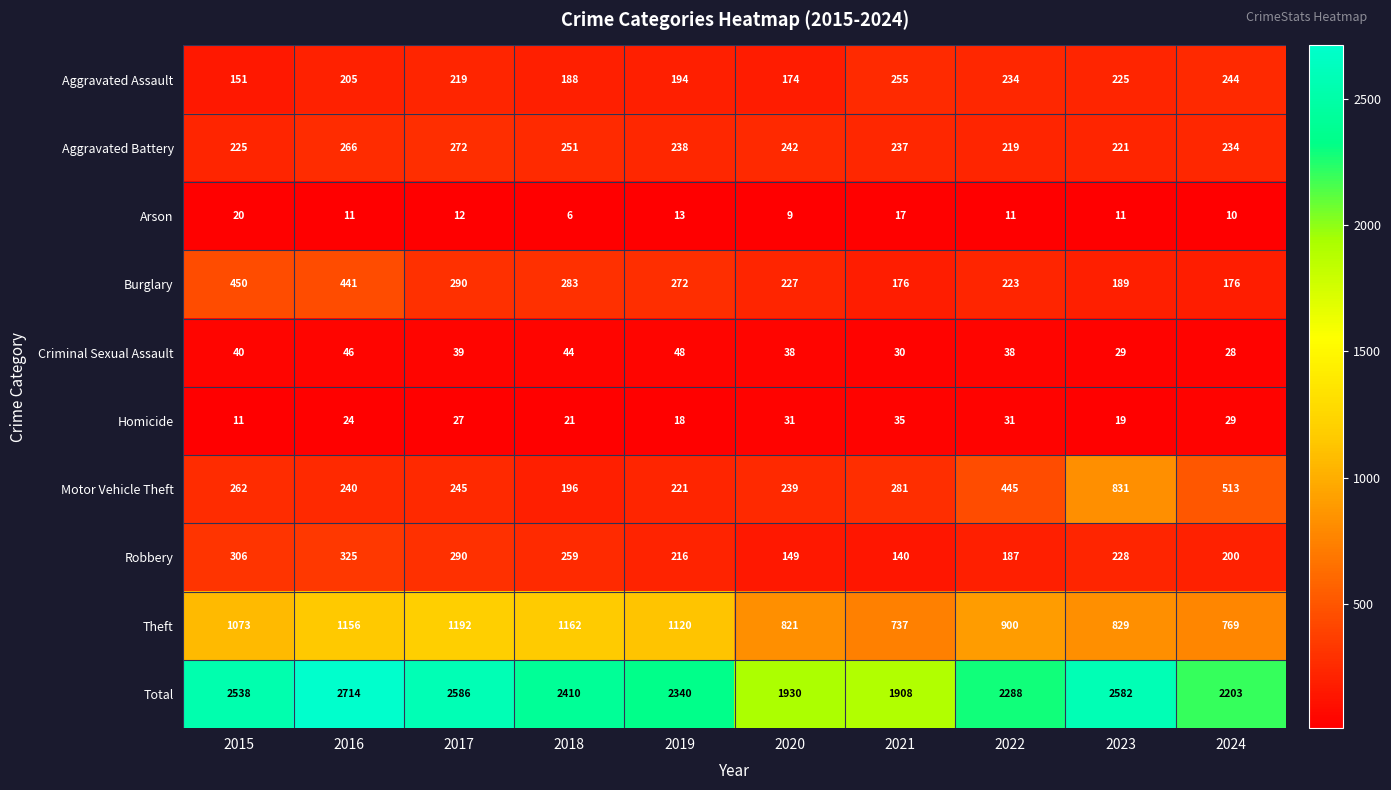

What value does the Aggravated Battery series have at 2019, to the nearest 5?

240